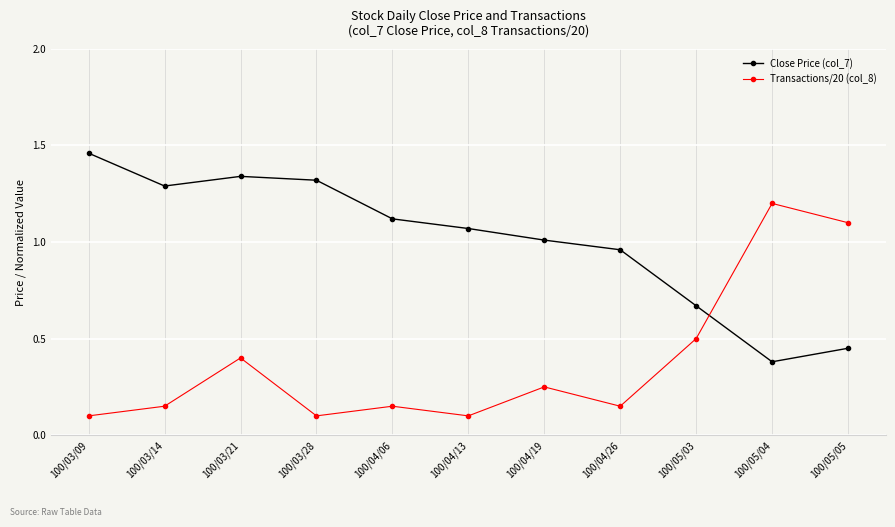

Does the chart have visible grid lines?

Yes